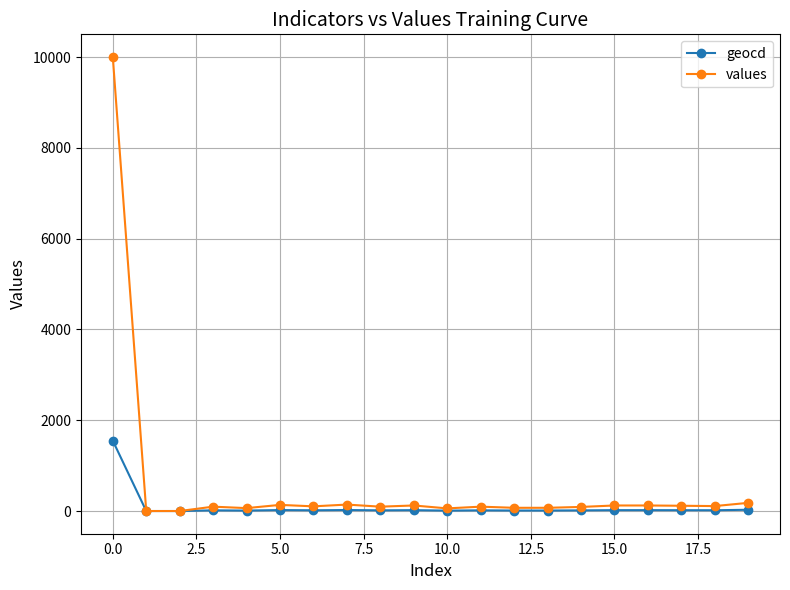

How many data points in values are less than 103?

10